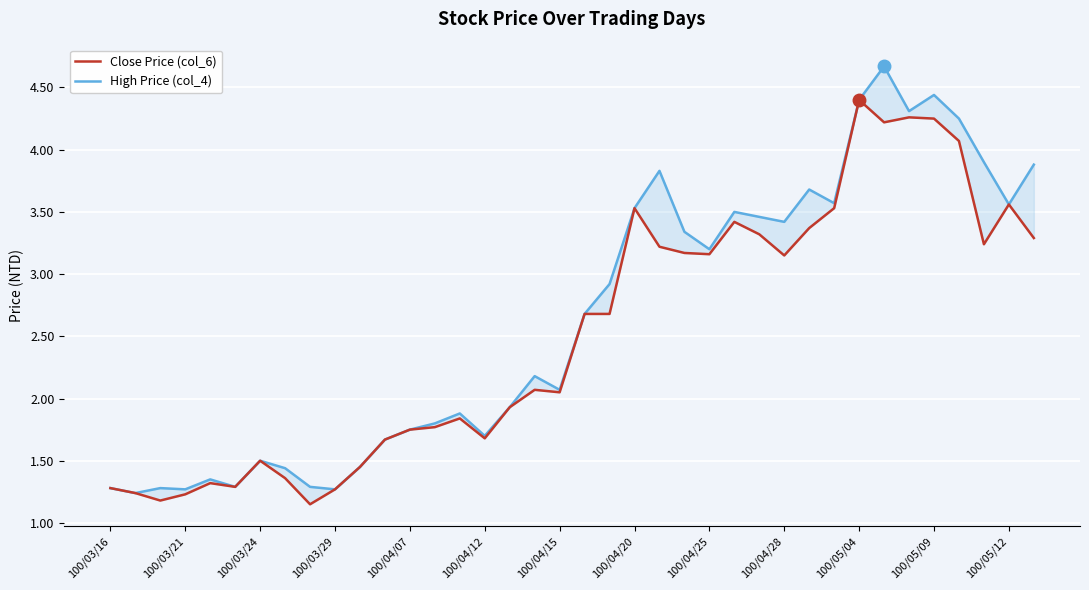

What is the difference between the highest and lowest values at 100/05/09?

0.2